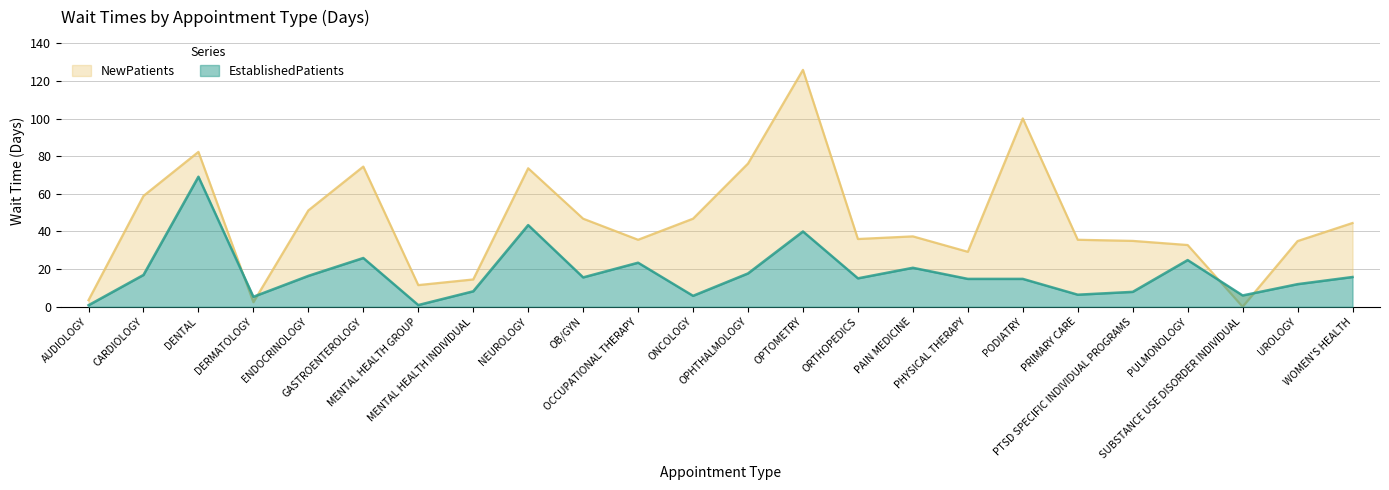

How many lines are shown in the chart?

2